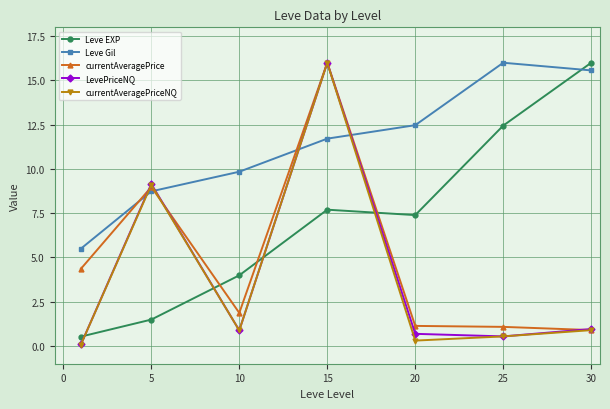

True or false: currentAveragePriceNQ and Leve EXP cross at least once.

True